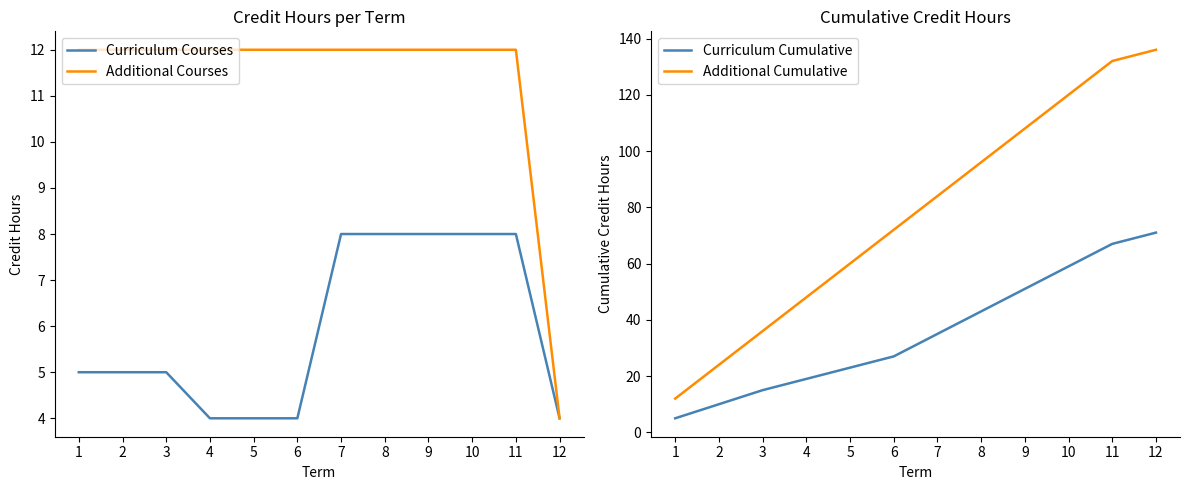

True or false: Curriculum Cumulative has more than 2 interior local peaks.

False